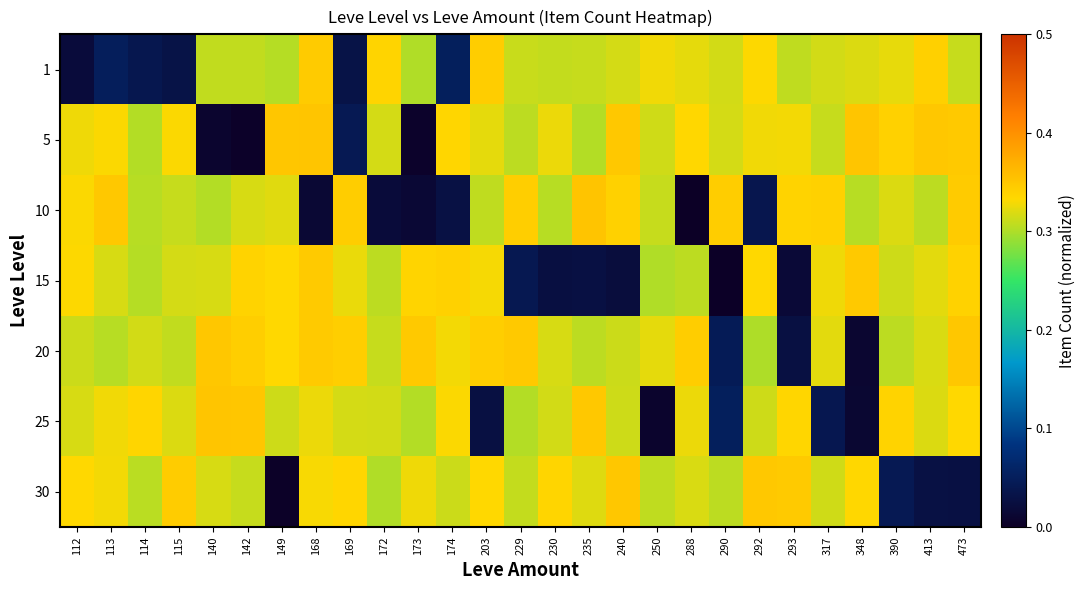

How many distinct data groups are displayed?

7